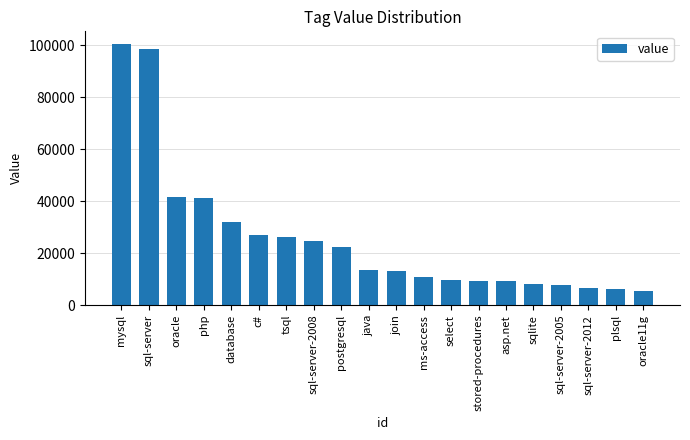

What is the label of the 20th bar from the left?

oracle11g